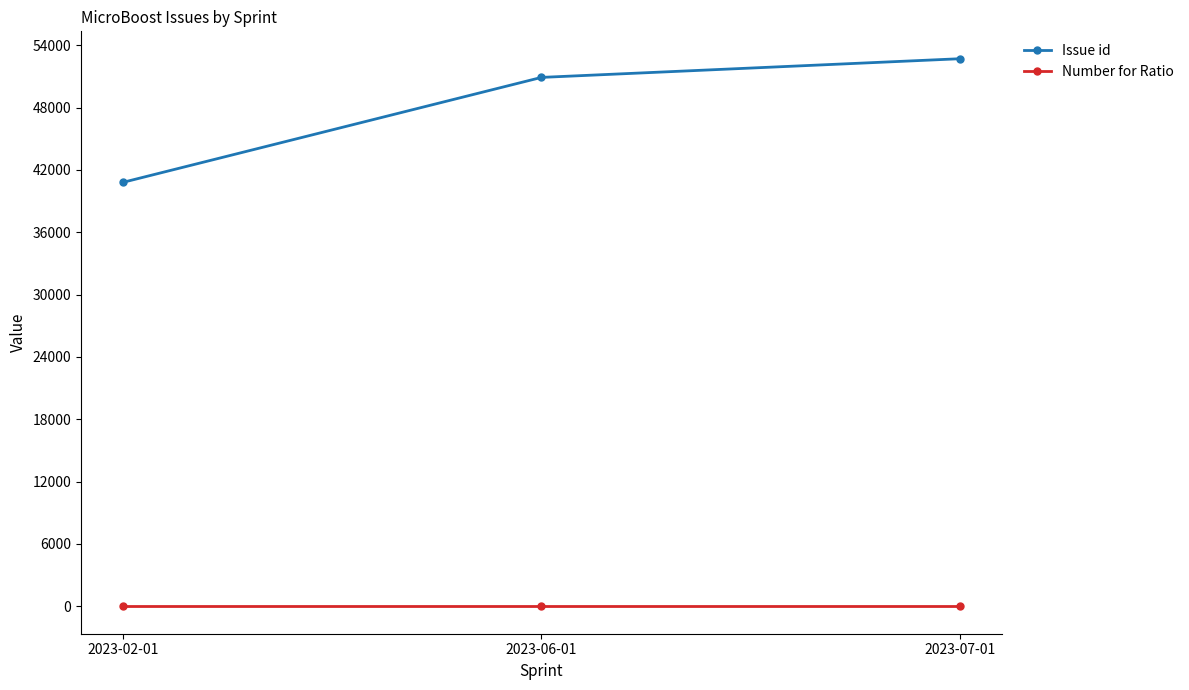

What is the label of the 3rd point from the right?

2023-02-01